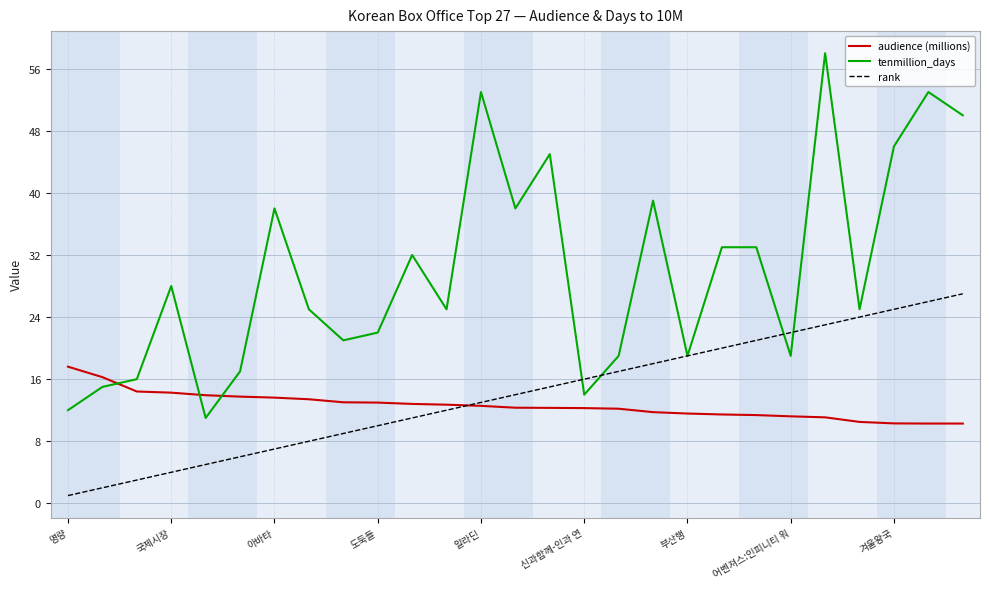

How many intersections are there between tenmillion_days and audience (millions)?

3